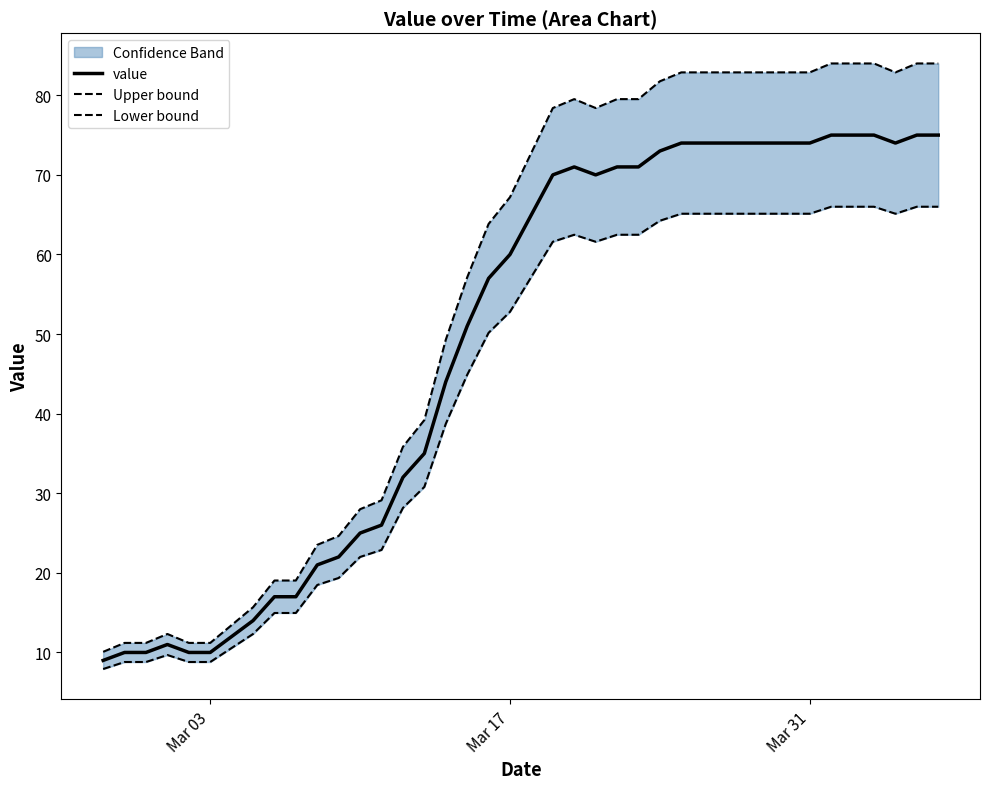

Does the chart display data point markers on the line(s)?

No